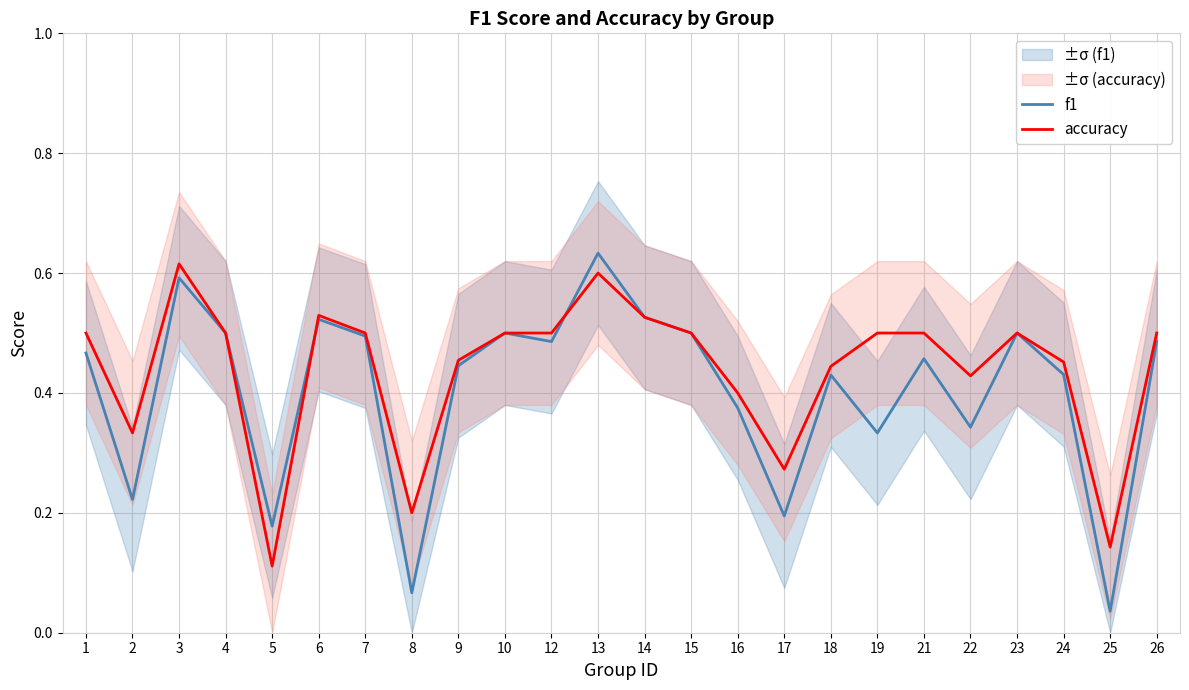

Which series has the widest spread of values?

f1